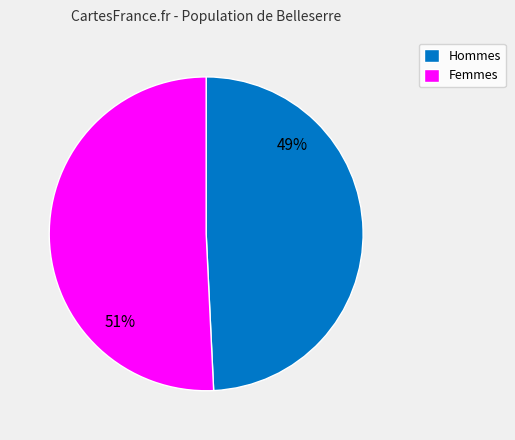

To the nearest percent, what is the difference between the Hommes and Femmes slice percentages?

2%